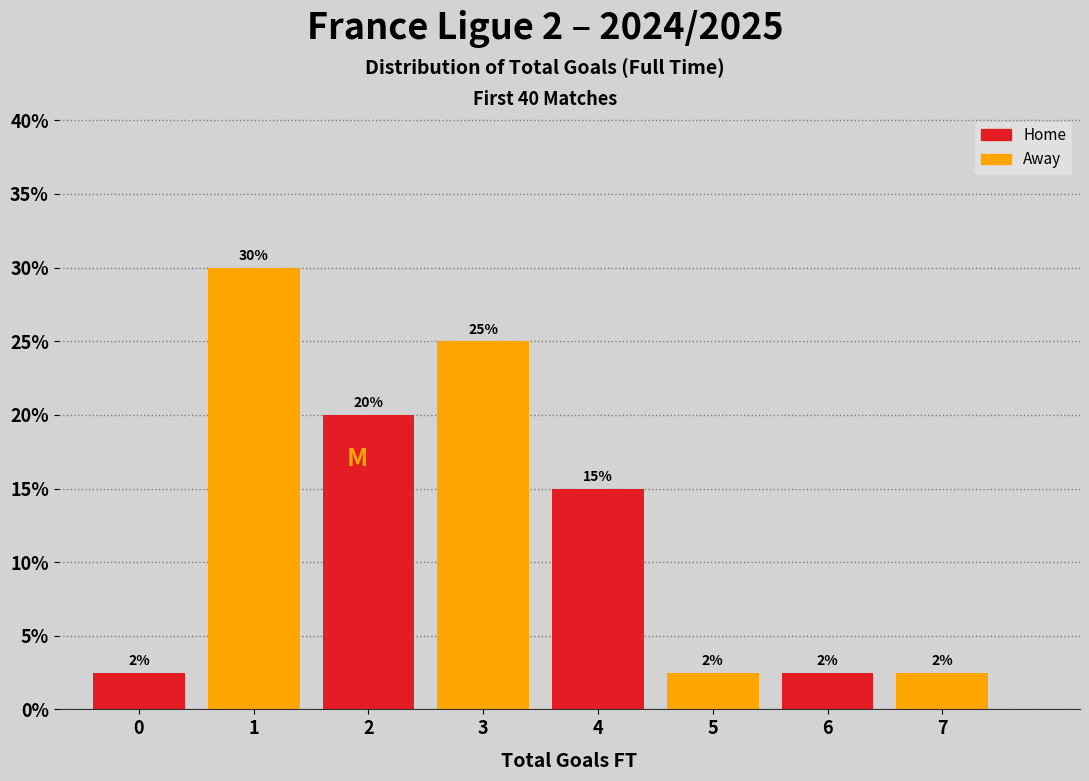

What is the minimum value shown in the chart?

2.5